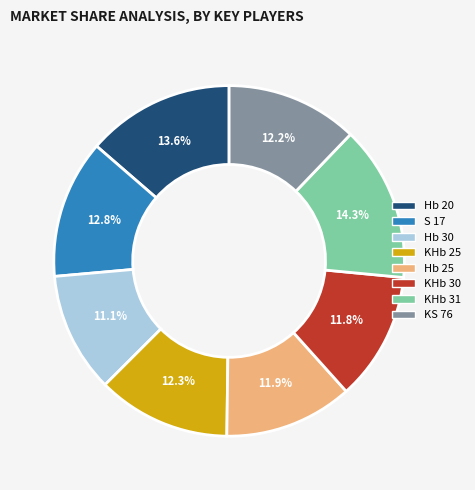

Does KHb 31 represent more than half of the total?

No